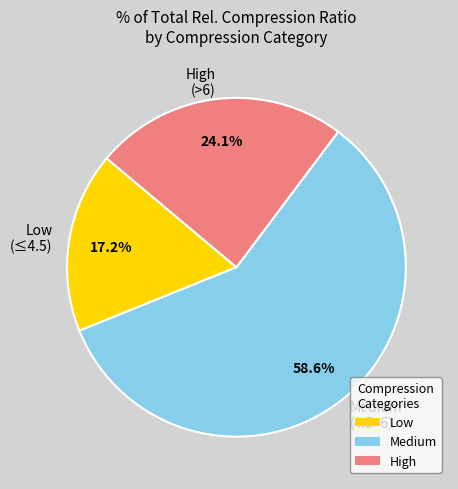

Is High (>6) the majority of the pie?

No